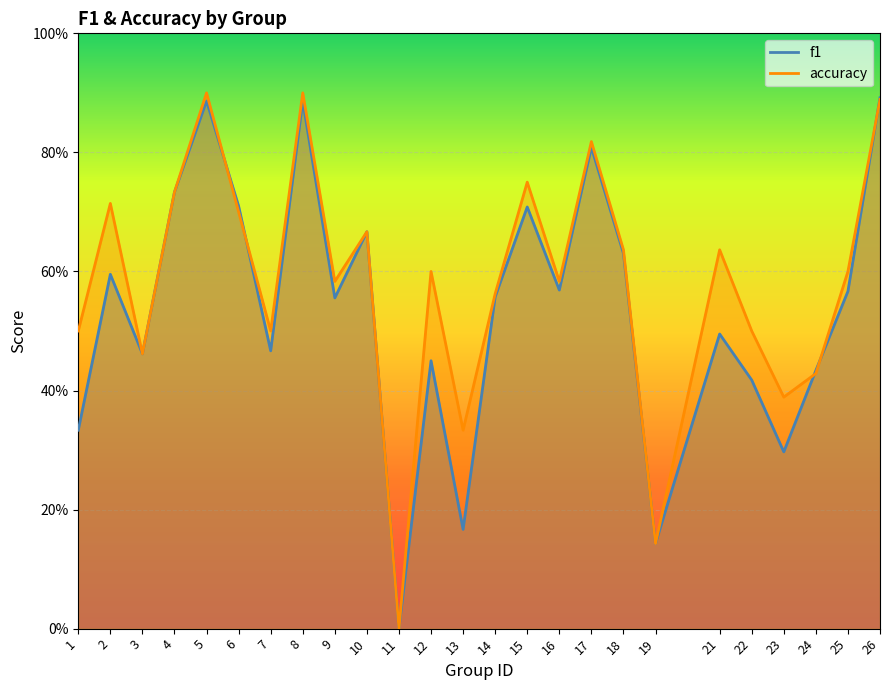

The f1 series shows 0.6 at 14. True or false?

True